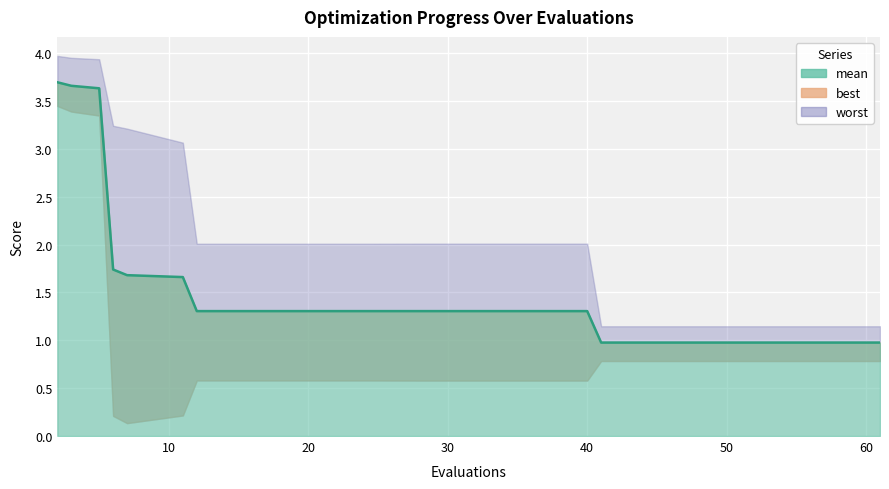

Which series has the largest total across all categories?

worst